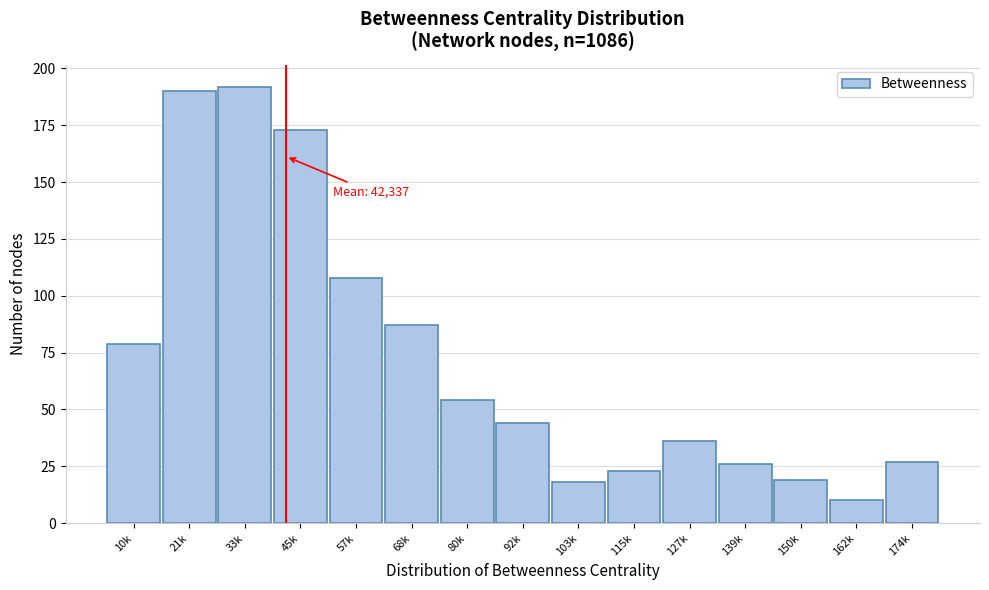

Reading left to right, what are all the values shown in this chart?

10k=79	21k=190	33k=192	45k=173	57k=108	68k=87	80k=54	92k=44	103k=18	115k=23	127k=36	139k=26	150k=19	162k=10	174k=27